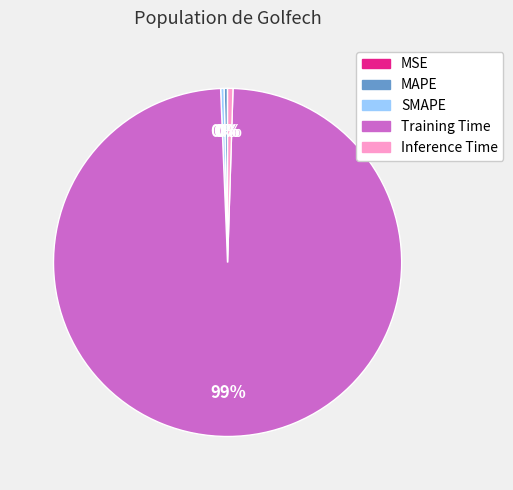

True or false: SMAPE accounts for 0% of the total.

True